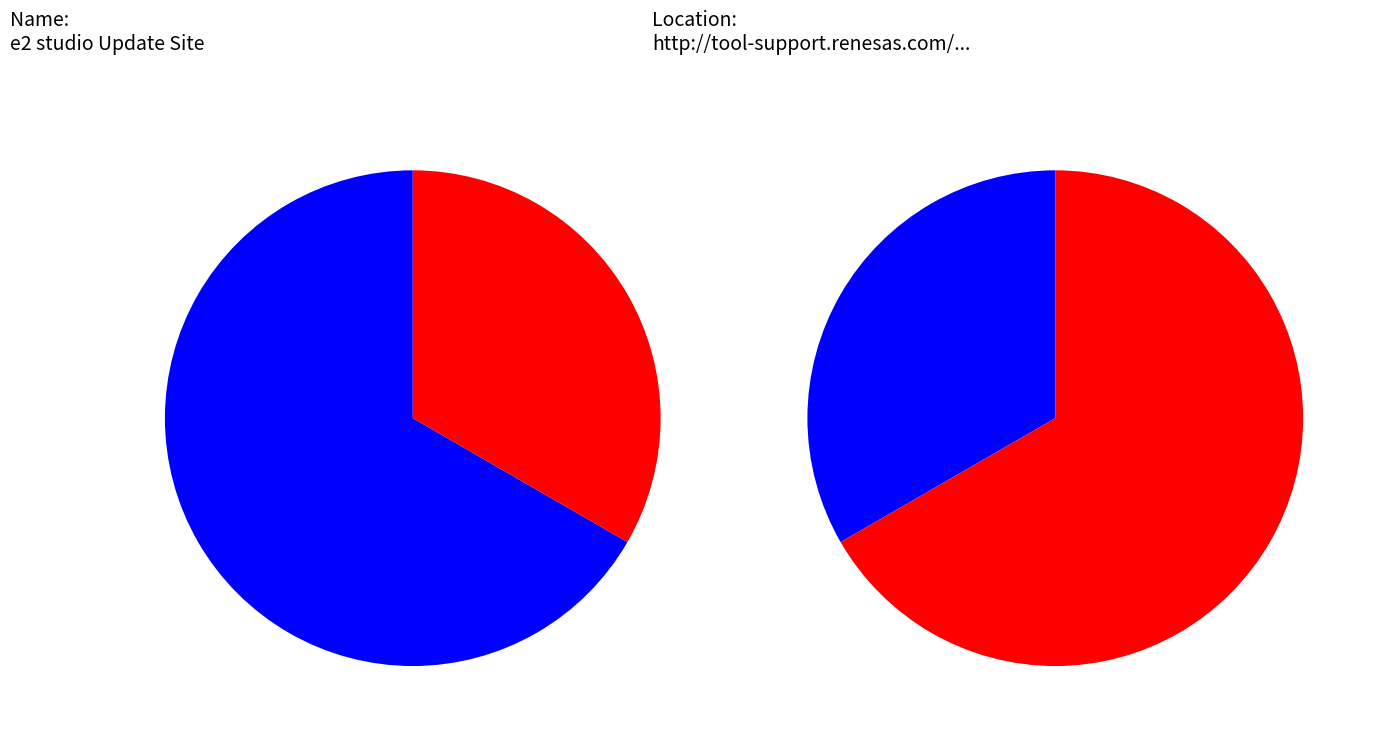

Does Local represent more than half of the total?

No